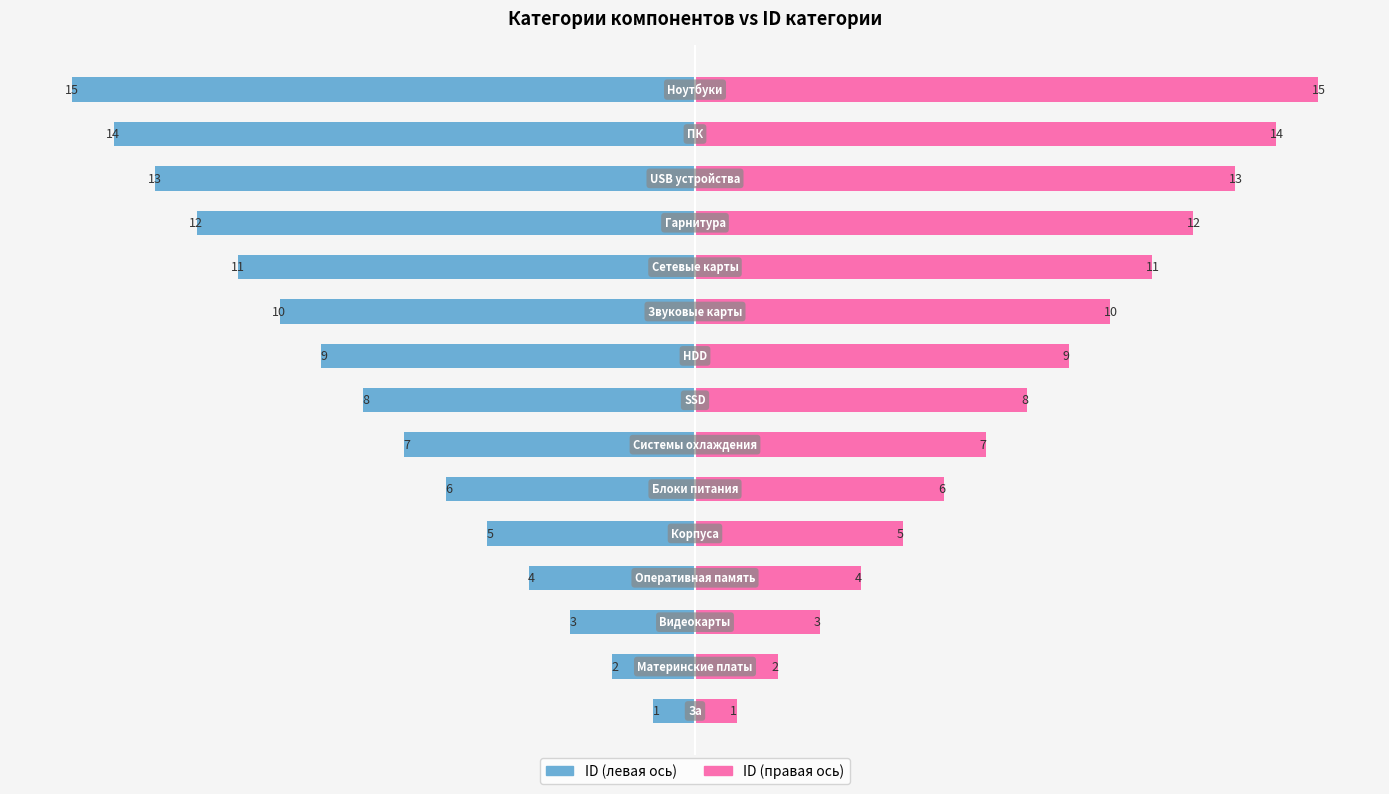

True or false: area_type_id (left) has a value of -2 at 2.

False